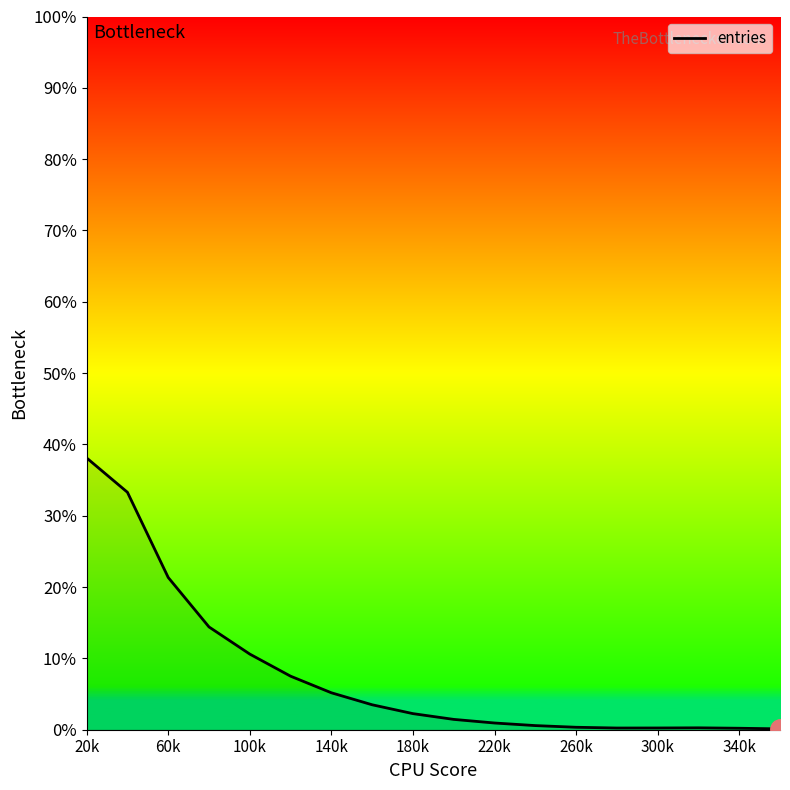

What is the greatest value displayed?

38.1